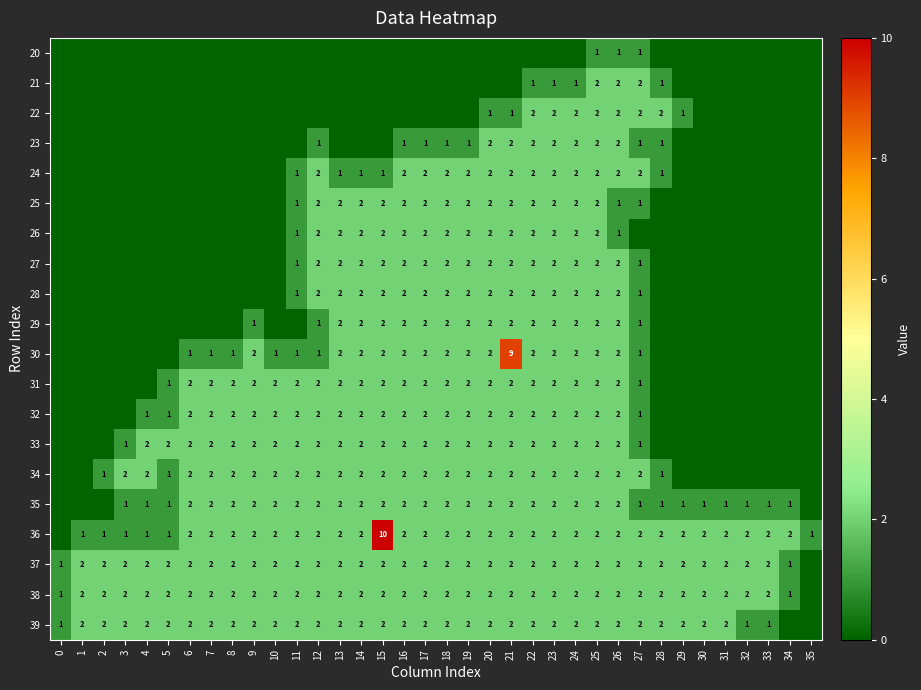

The 31 series shows 1 at 16. True or false?

False